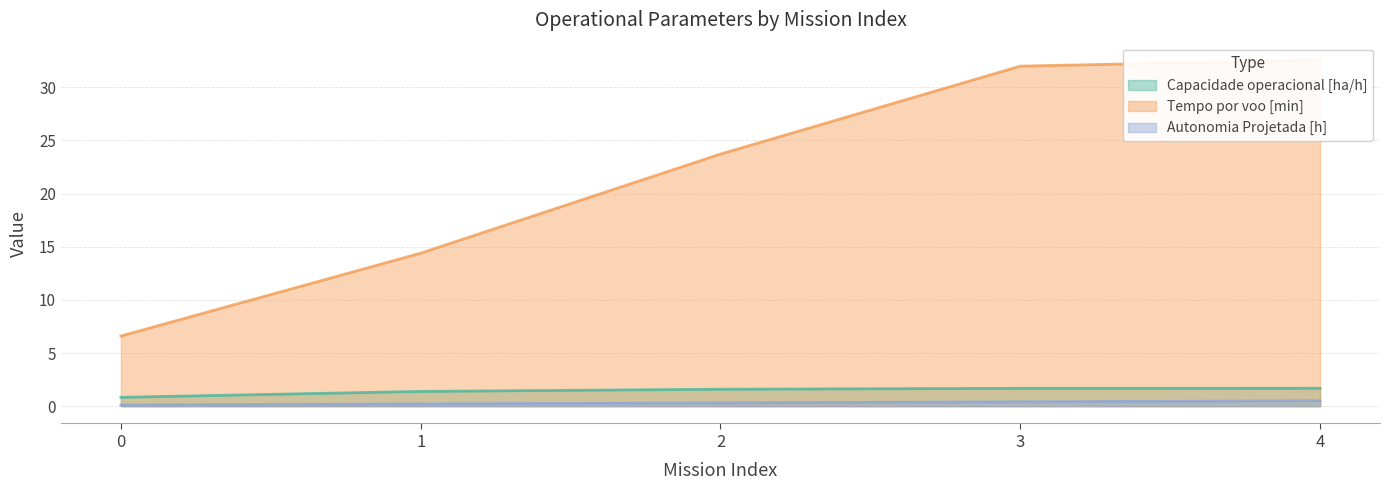

Between 0 and 4, which series saw the biggest shift?

Tempo por voo [min]